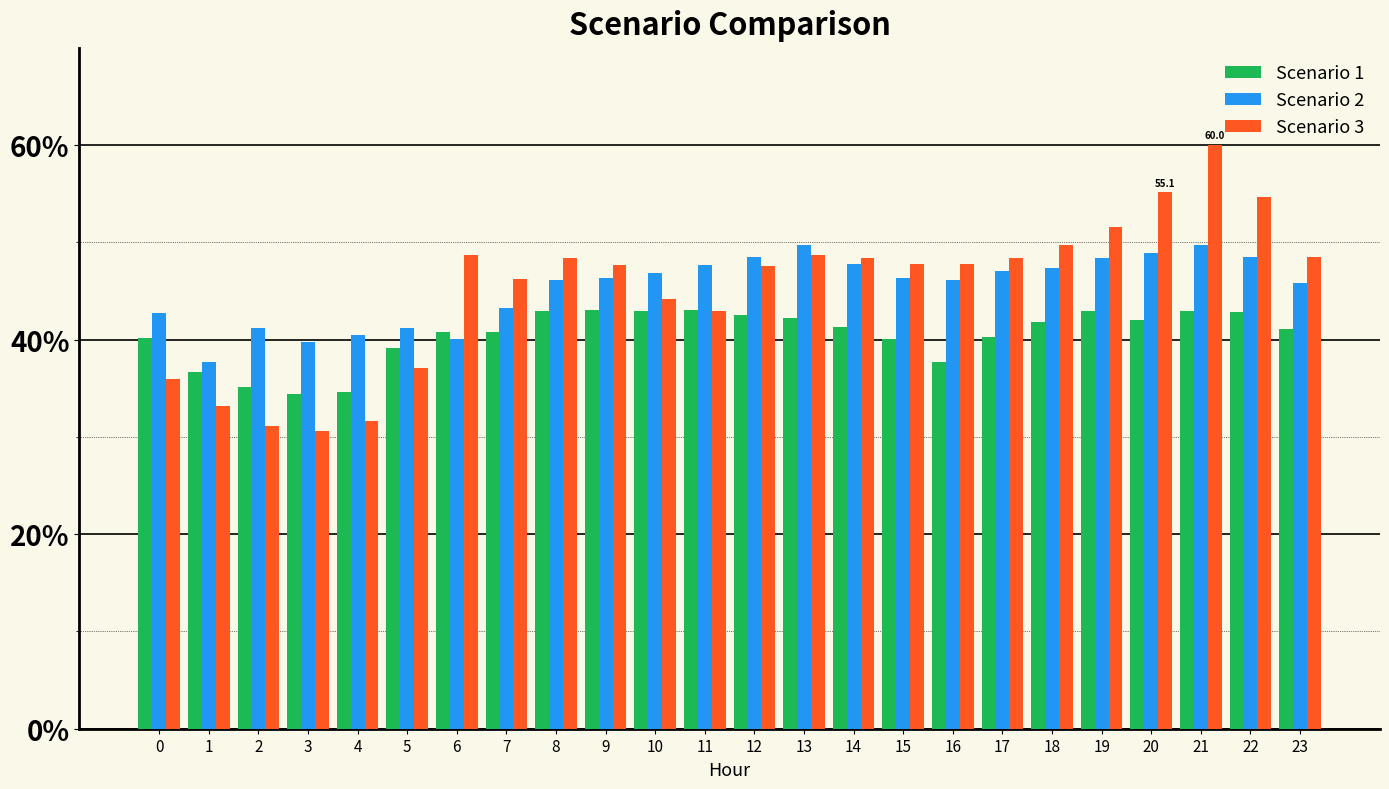

At which label is Scenario 1 closest to 38?

16